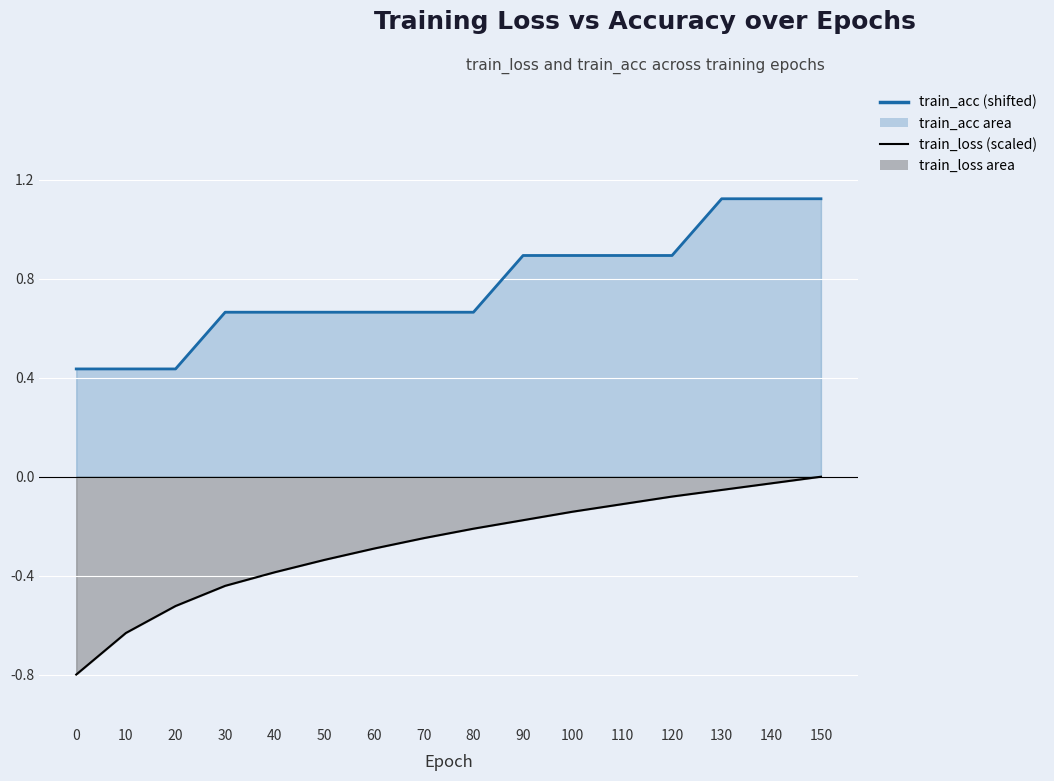

True or false: train_loss has more than 2 interior local peaks.

False